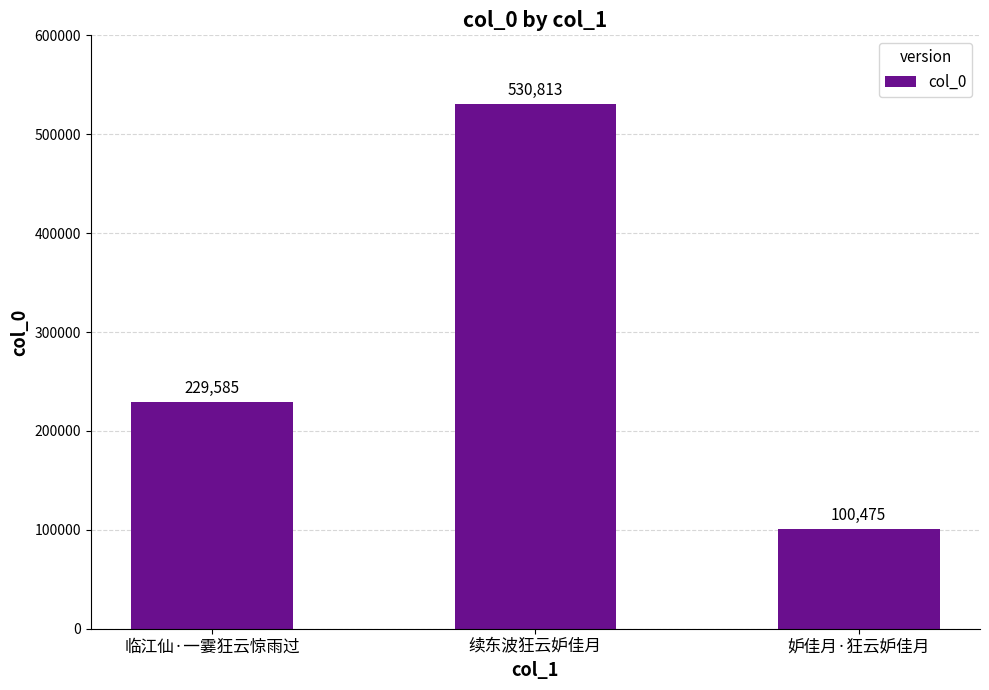

Between 妒佳月·狂云妒佳月 and 临江仙·一霎狂云惊雨过, which is larger?

临江仙·一霎狂云惊雨过